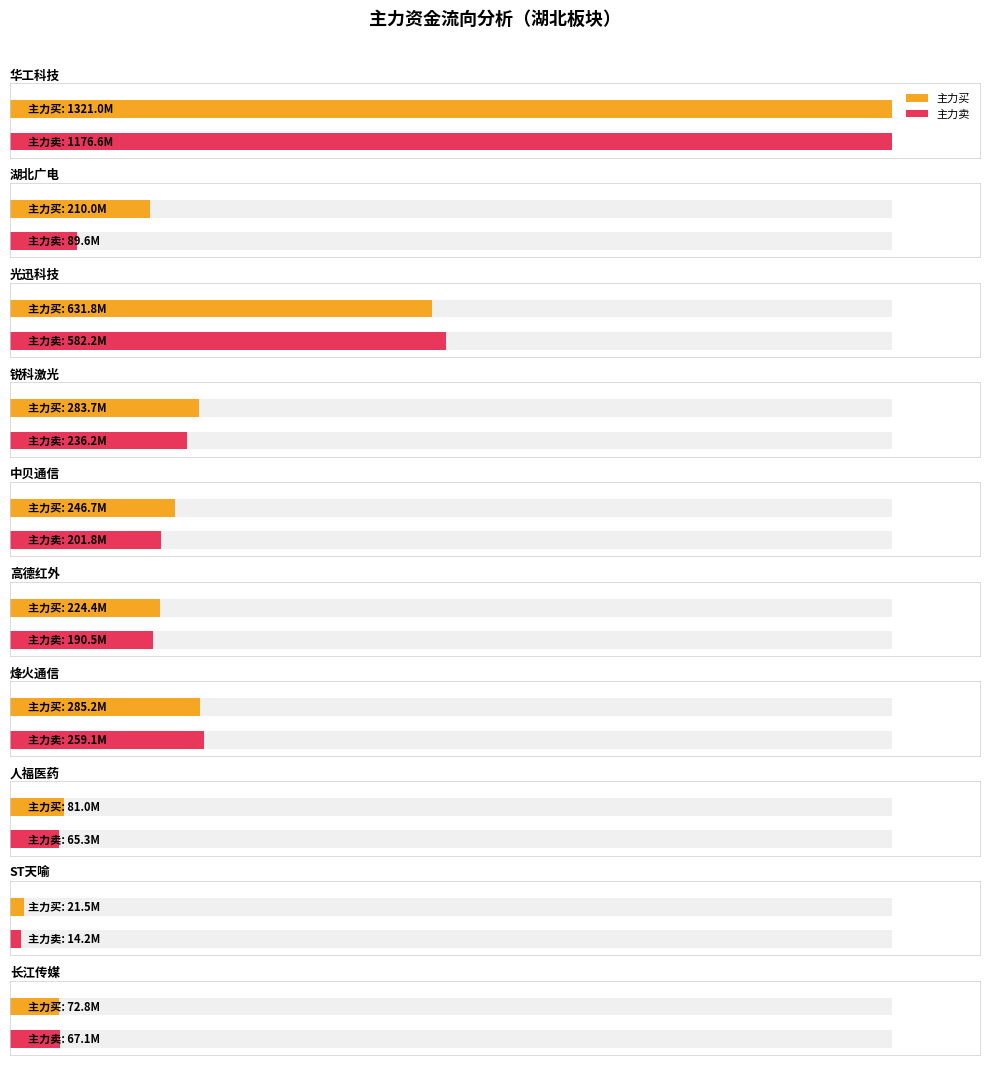

How many bars are there in total?

20